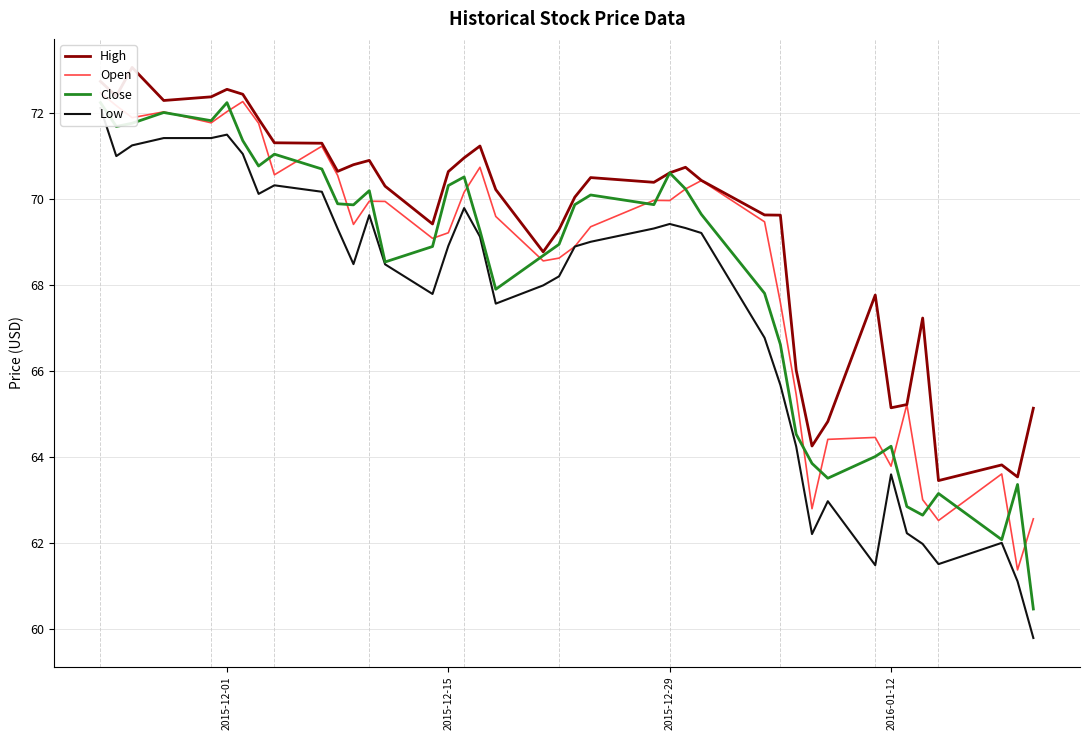

Does the chart display data point markers on the line(s)?

No